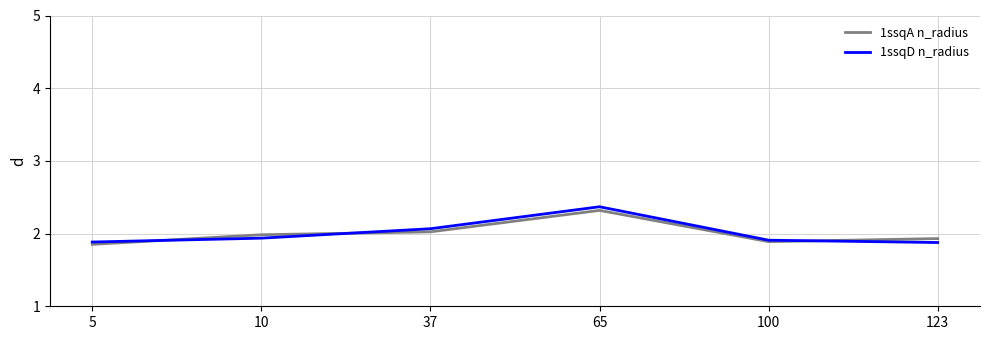

At how many categories does at least one series exceed 1?

6